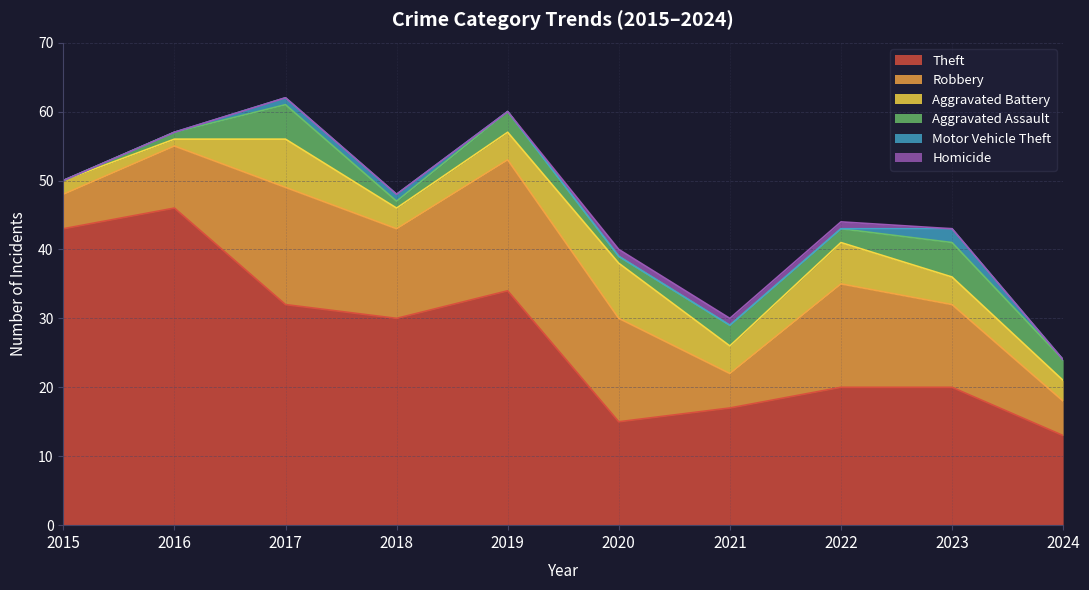

Count the number of categories in the chart.

10